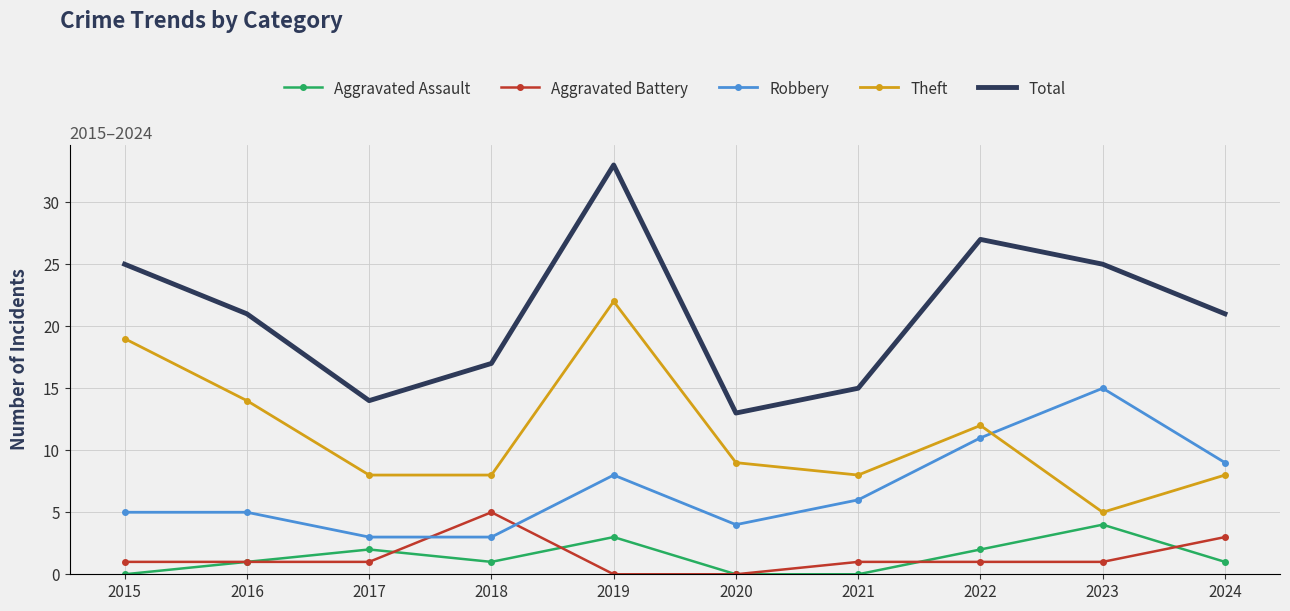

At which category is the sum across all series the highest?

2019